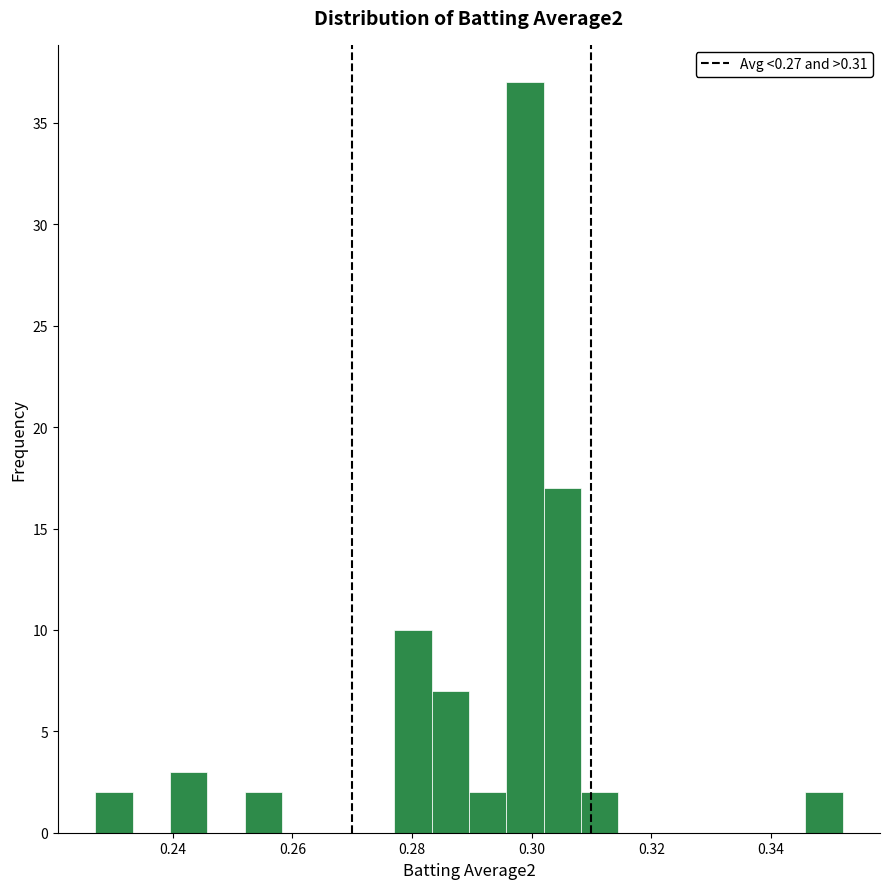

Read against the x-axis, roughly where is the centre of the tallest bar?

0.298